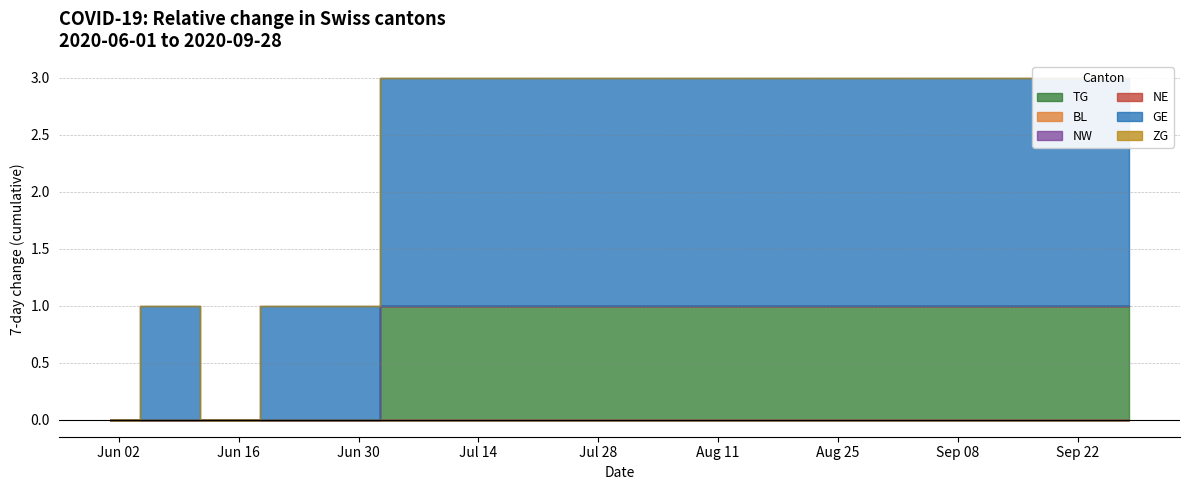

Which category has the lowest value across all series?

2020-06-01